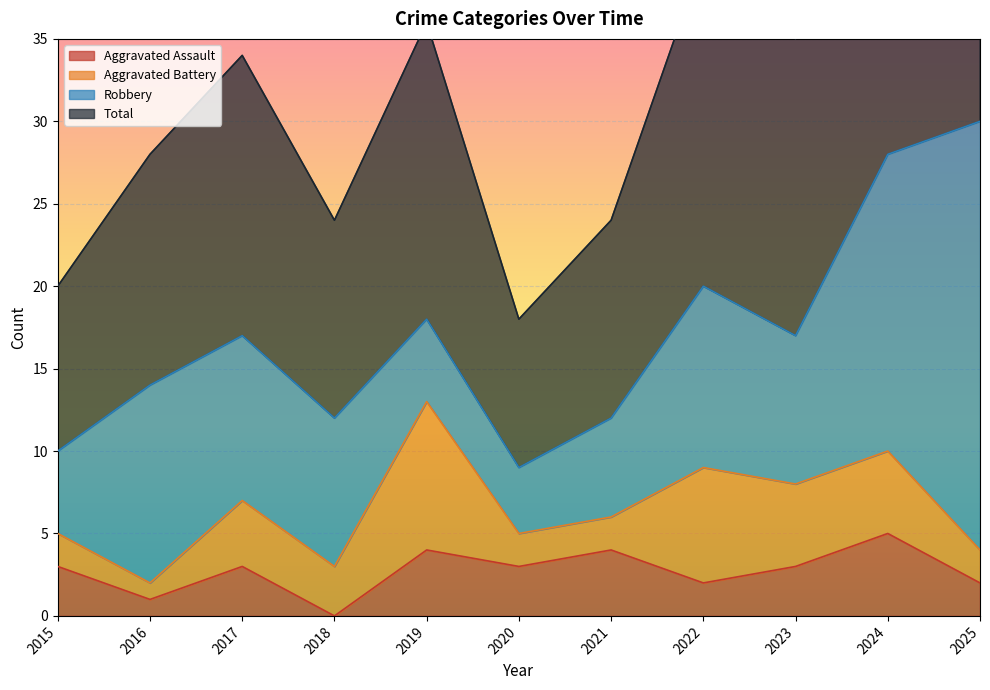

True or false: Aggravated Assault and Total intersect in this chart.

False